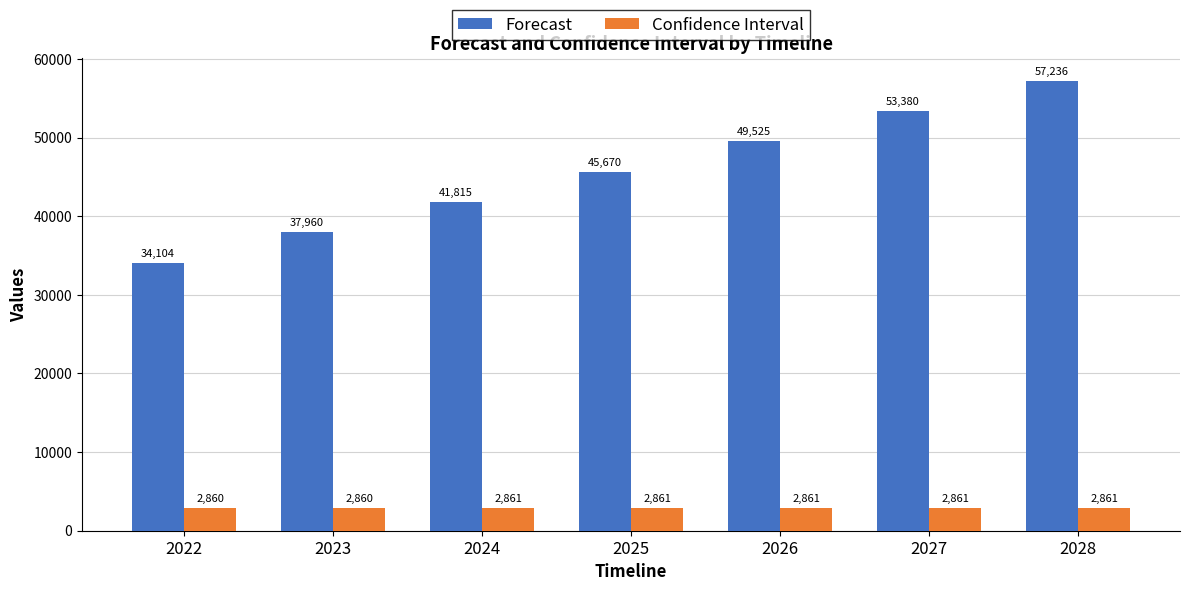

Is it true that Forecast equals 41814.8 at 2024?

True